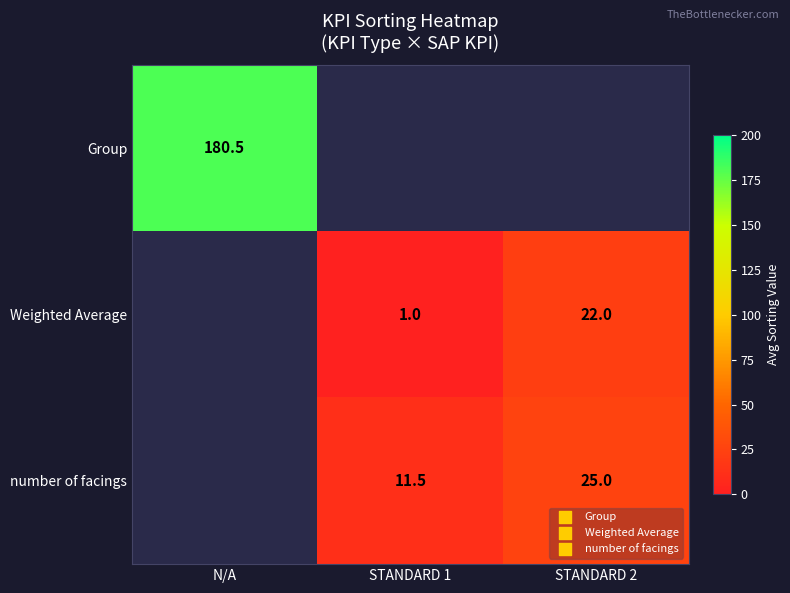

How many distinct data groups are displayed?

3